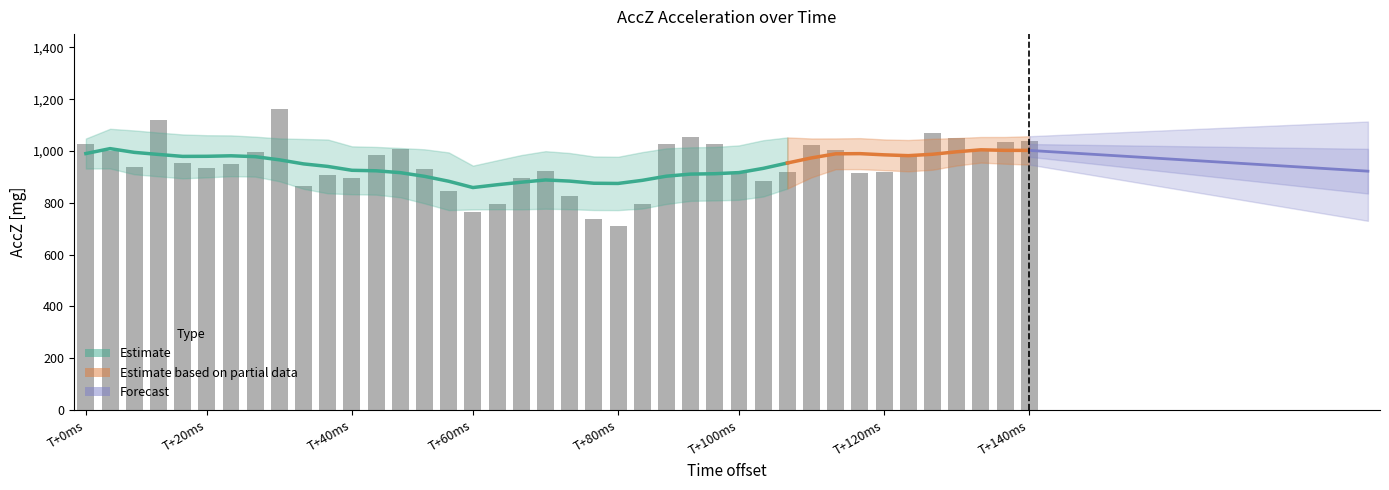

What is the sum of all values?

37843